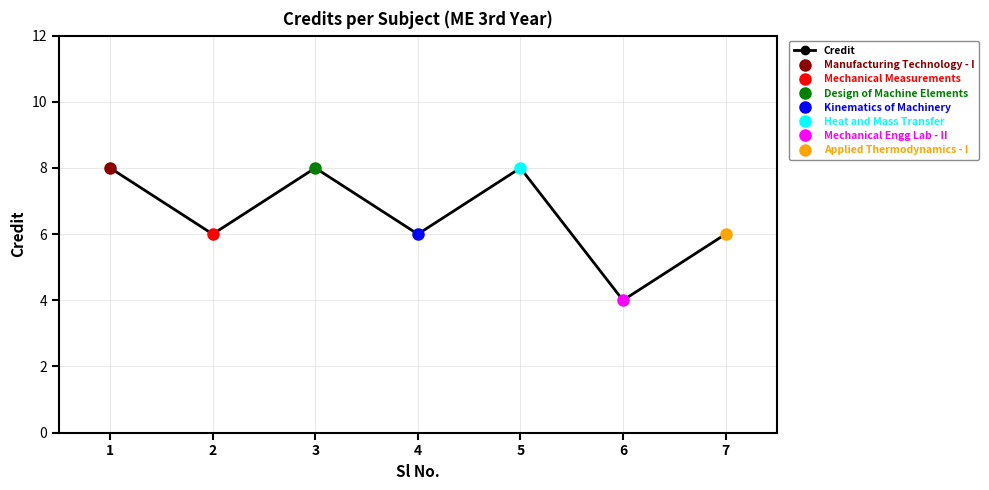

What is the ratio of the value at 5 to the value at 7?

1.3